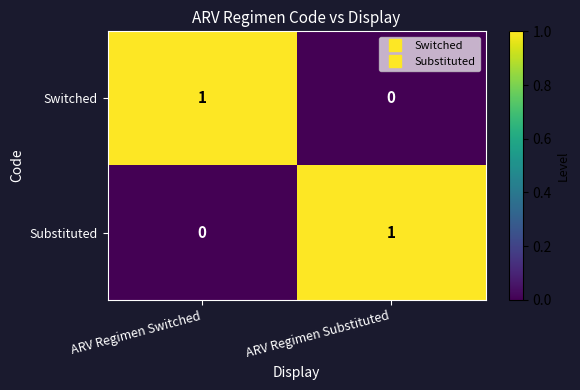

At ARV Regimen Substituted, list the series in order from largest to smallest.

Substituted, Switched